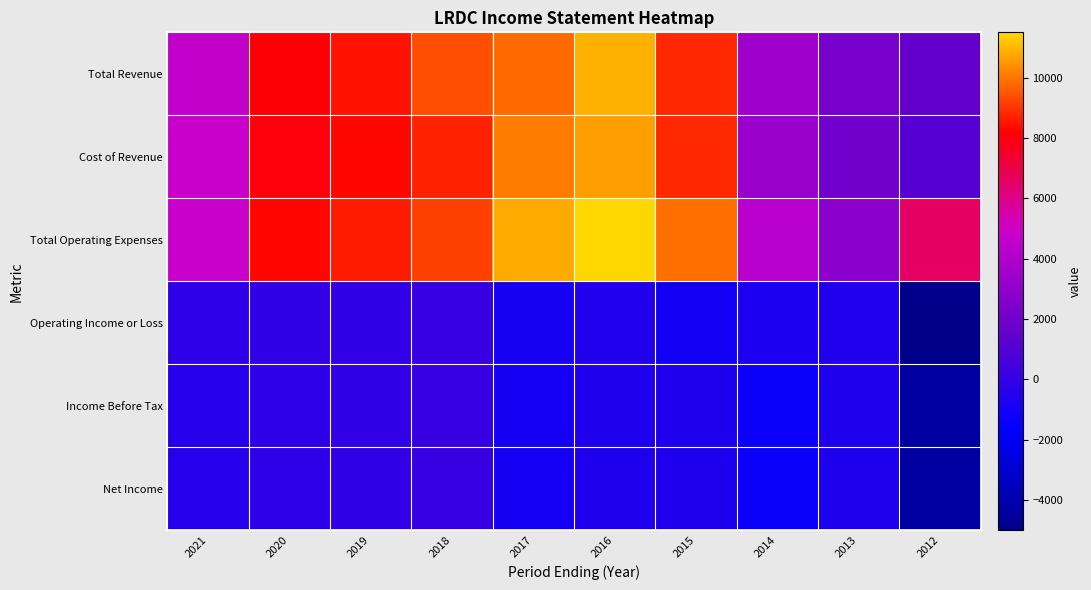

Reading right to left, list all the values displayed in this chart.

Total Revenue: 2012=1600	2013=2200	2014=3500	2015=8800	2016=10900	2017=9800	2018=9400	2019=8500	2020=8100	2021=4600
Cost of Revenue: 2012=1100	2013=2000	2014=3300	2015=8800	2016=10600	2017=10100	2018=8700	2019=8300	2020=8000	2021=4800
Total Operating Expenses: 2012=6600	2013=2800	2014=4300	2015=9900	2016=11500	2017=10800	2018=9200	2019=8600	2020=8300	2021=4800
Operating Income or Loss: 2012=-5000	2013=-600	2014=-800	2015=-1100	2016=-600	2017=-900	2018=100	2019=-100	2020=-100	2021=-200
Income Before Tax: 2012=-4300	2013=-700	2014=-1300	2015=-700	2016=-700	2017=-1000	2018=100	2019=-100	2020=-200	2021=-400
Net Income: 2012=-4300	2013=-700	2014=-1300	2015=-700	2016=-700	2017=-1000	2018=100	2019=-100	2020=-200	2021=-400